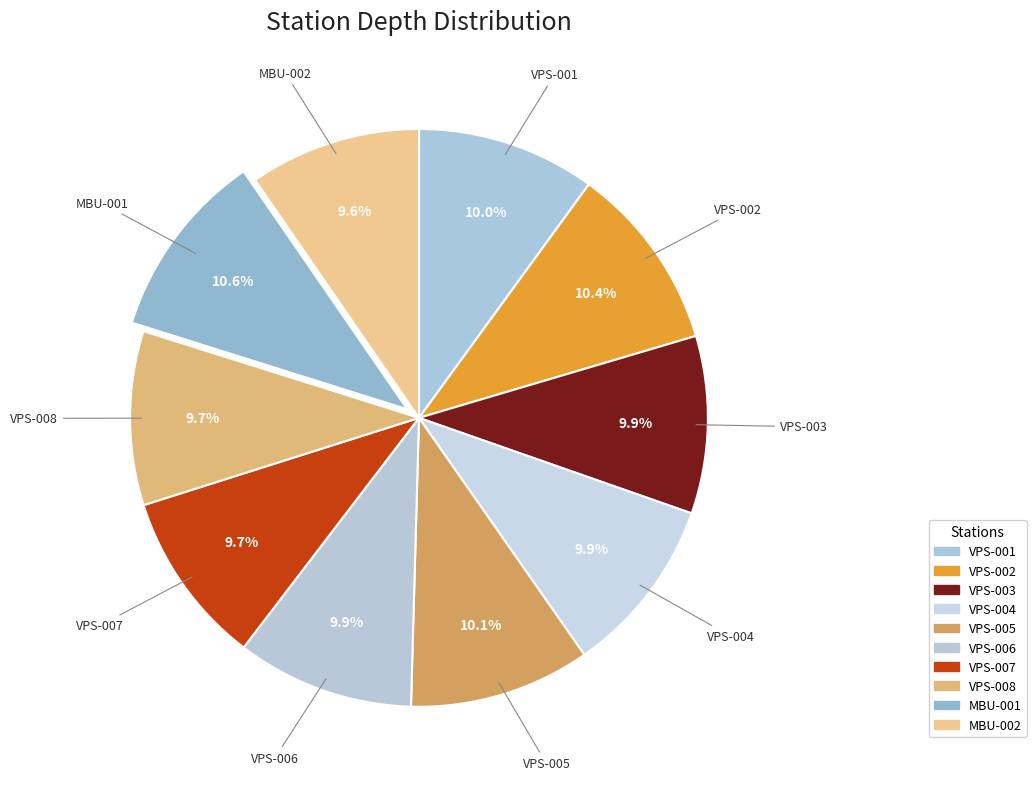

How many segments does this pie chart have?

10